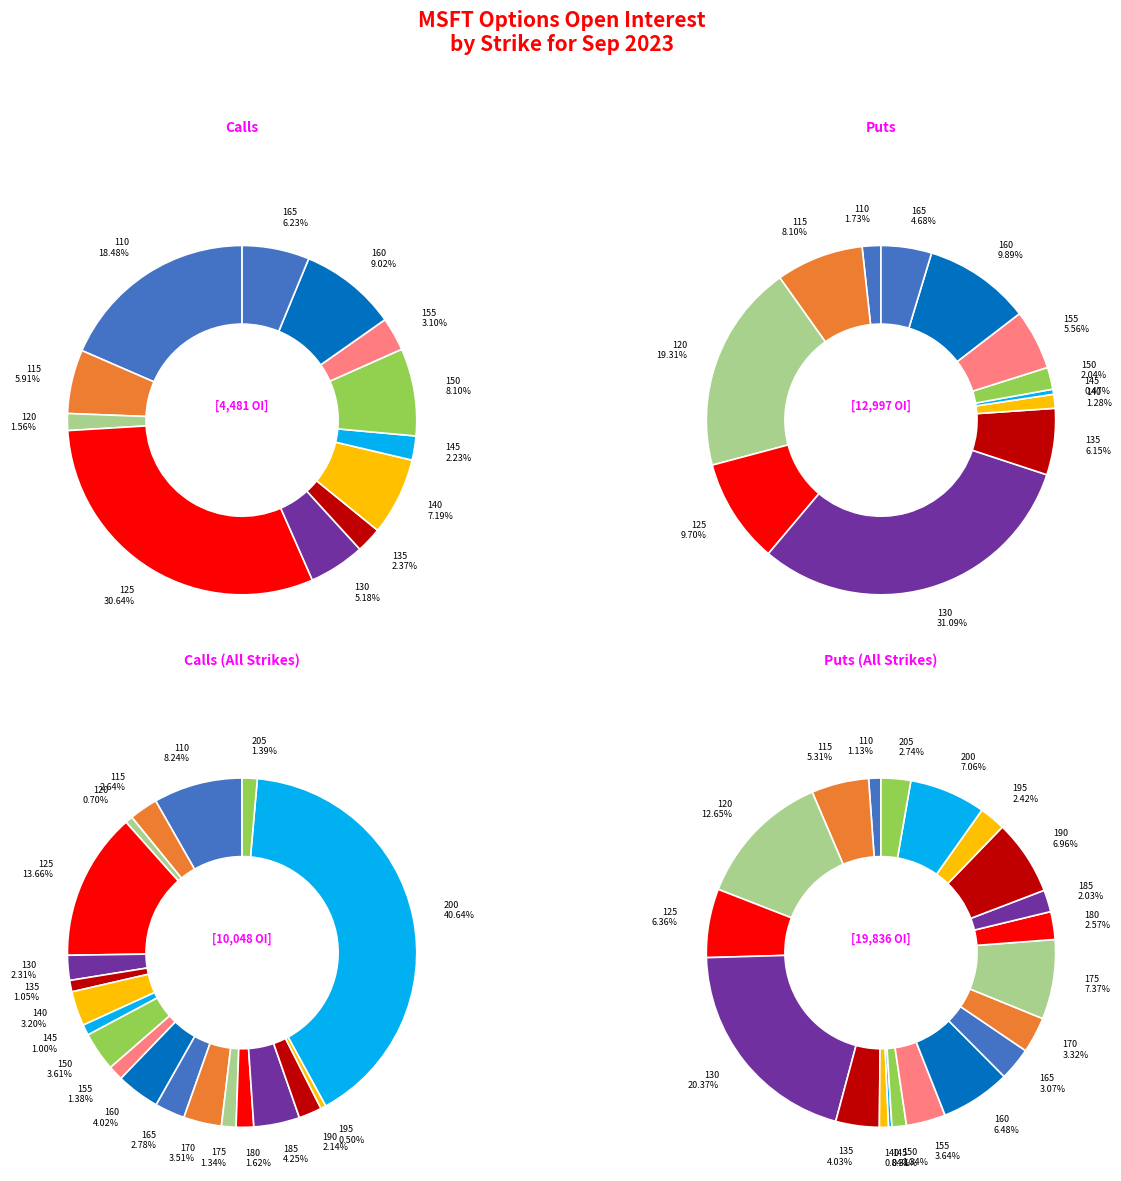

The down slice represents 40% of the pie. True or false?

True